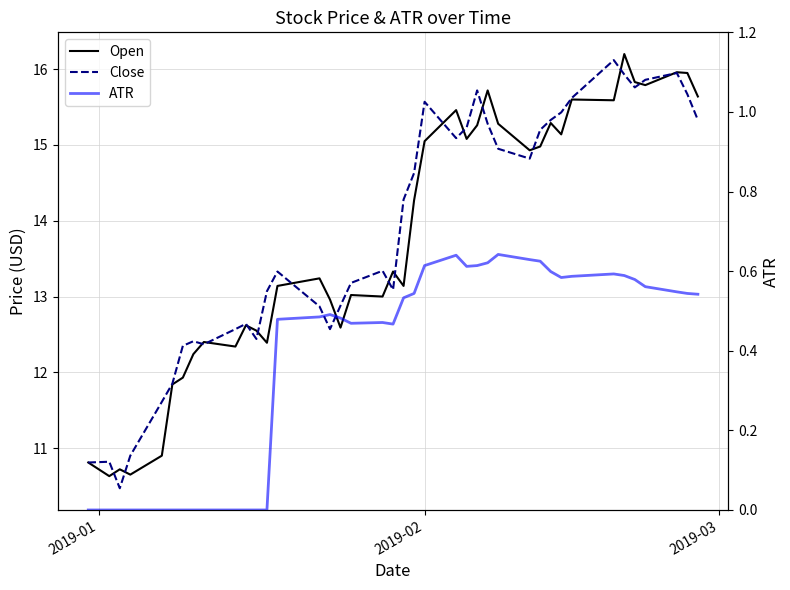

How many distinct data groups are displayed?

3